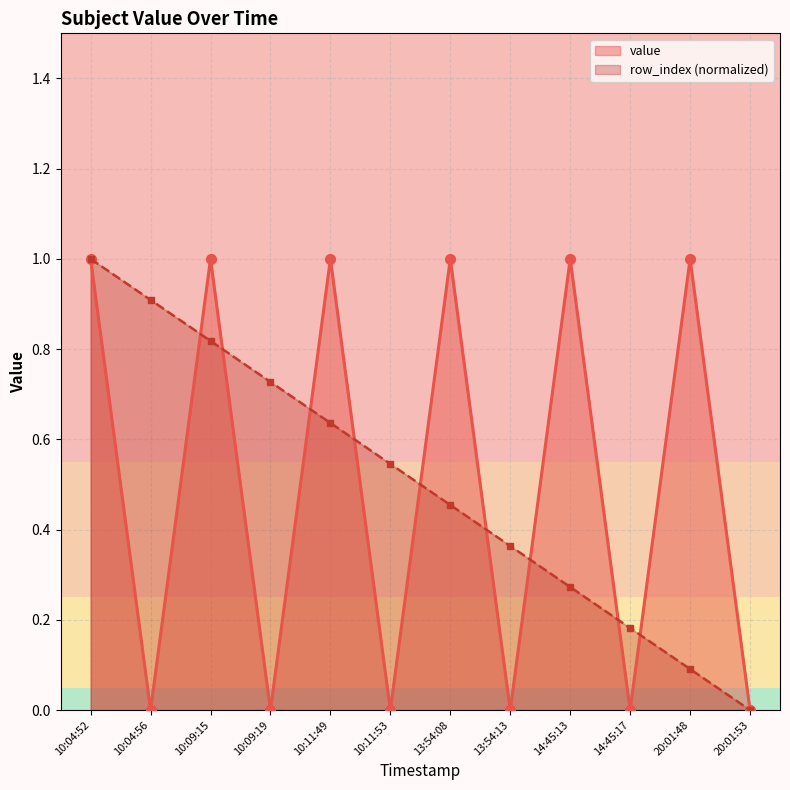

Is the value of value at 10:04:52 greater than the value of row_index at 13:54:08?

Yes